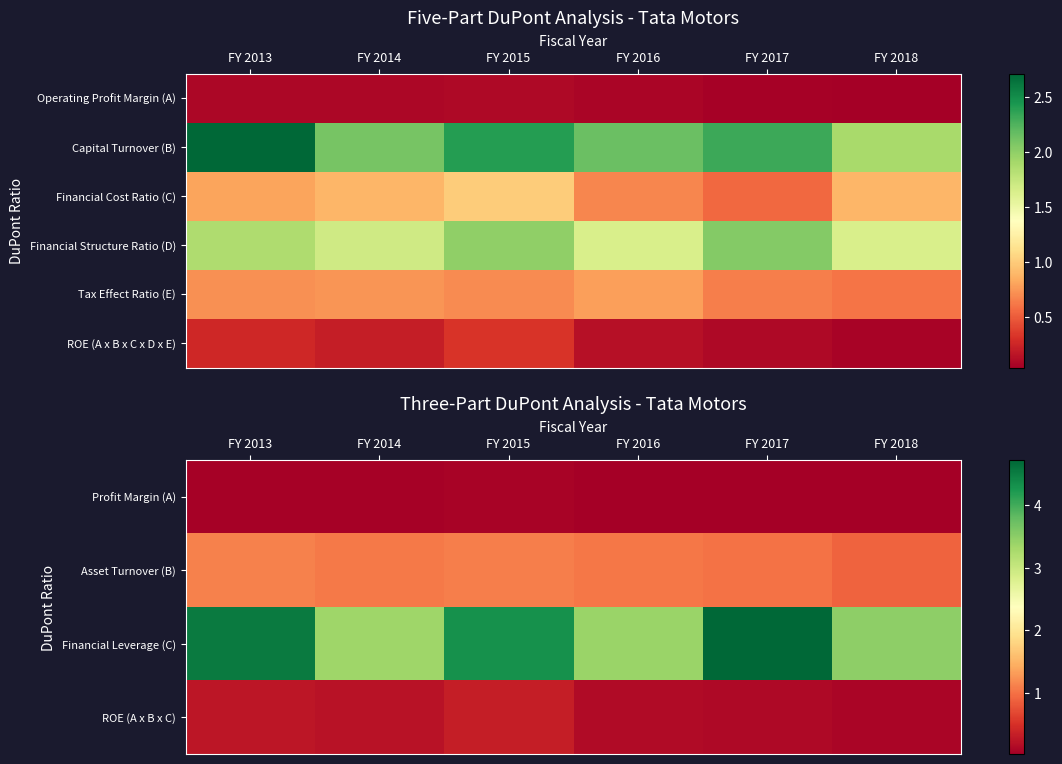

How many distinct data groups are displayed?

6